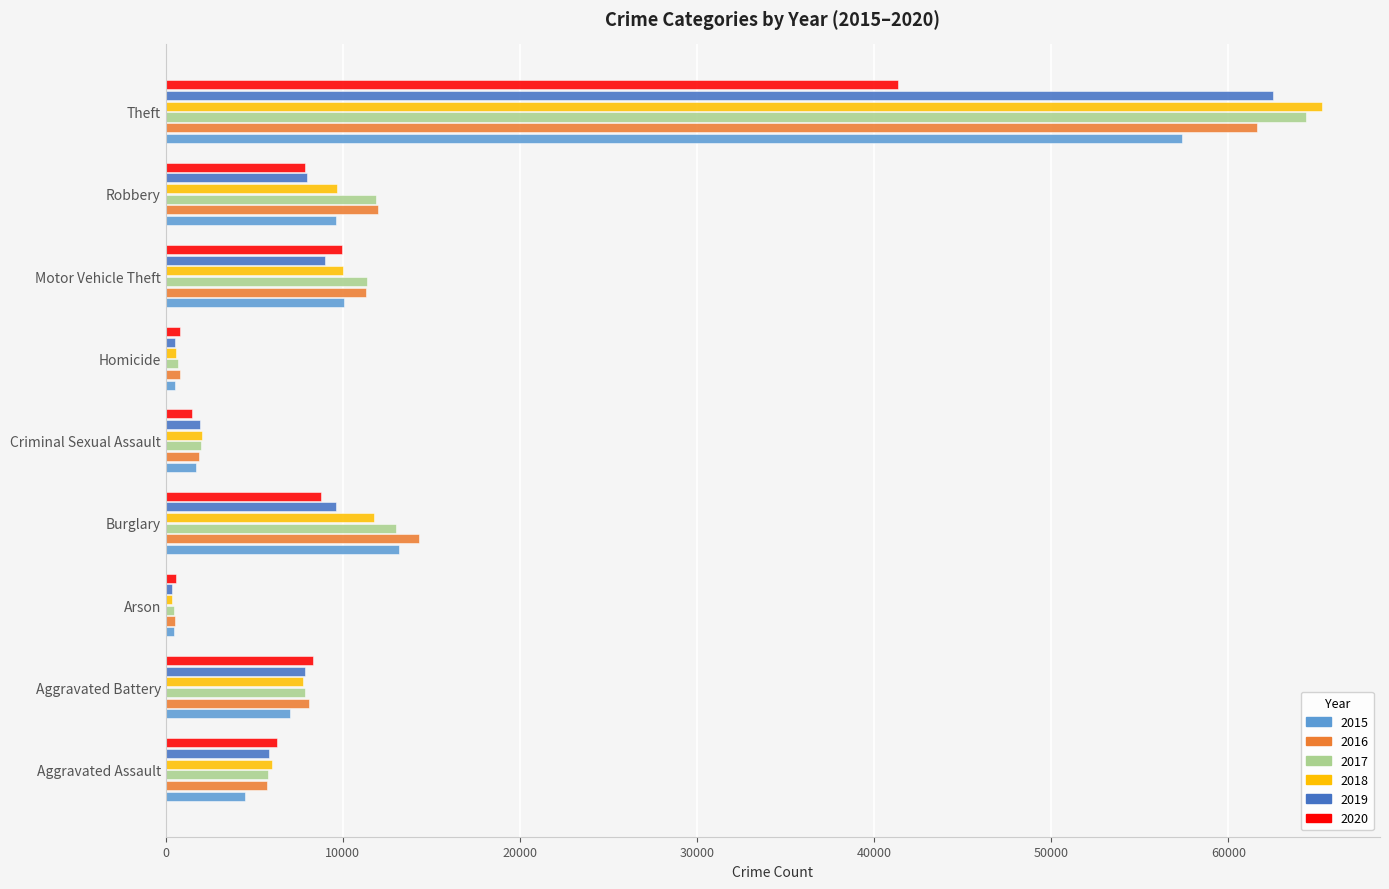

Which series has the widest spread of values?

2018